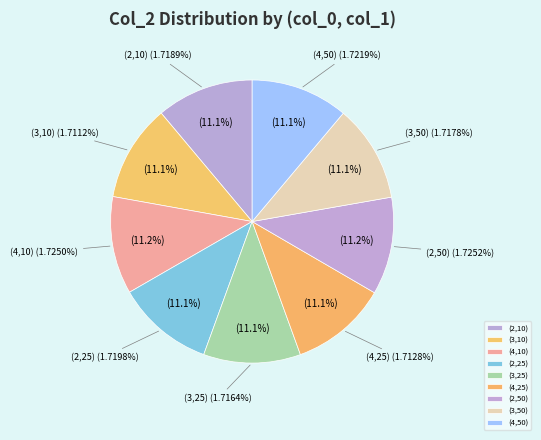

Is the sum of (4,50) and (4,10) greater than half?

No